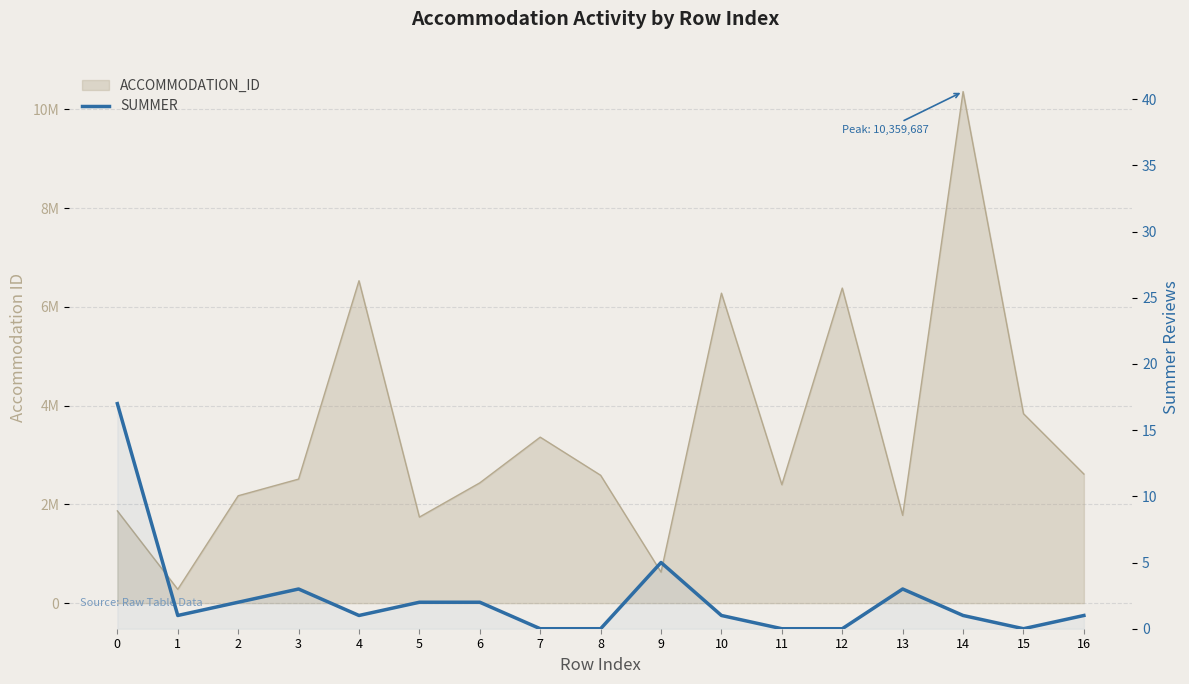

Read the value at 1.

1